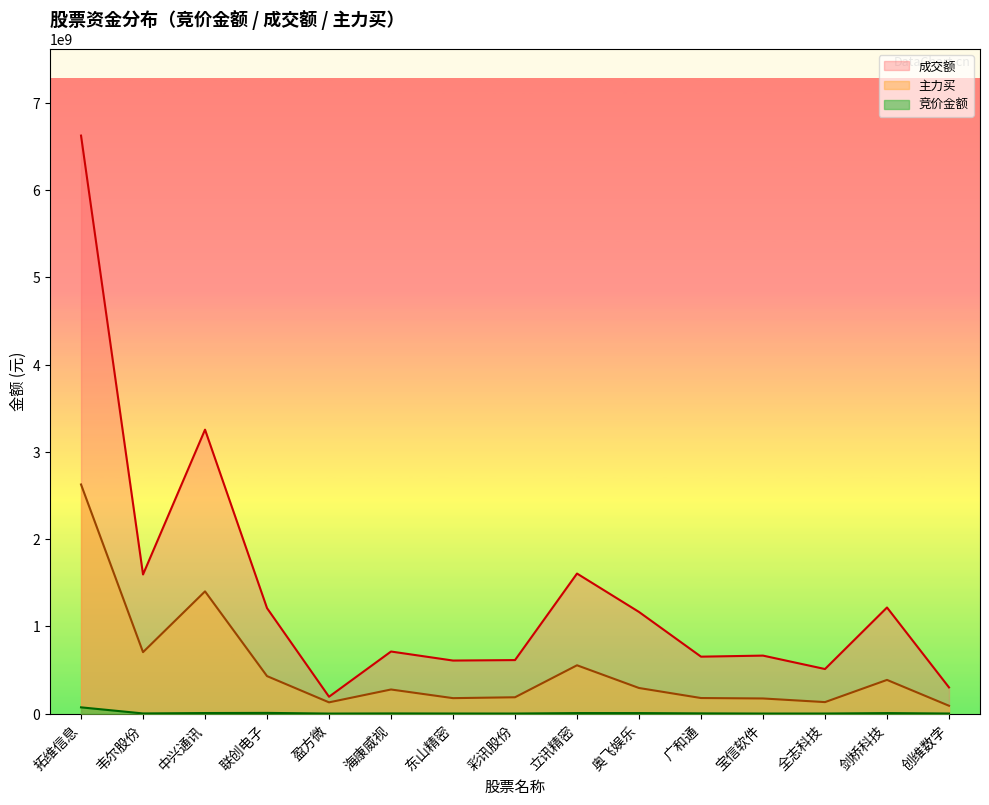

True or false: 成交额 has more than 0 points higher than both neighbors.

True